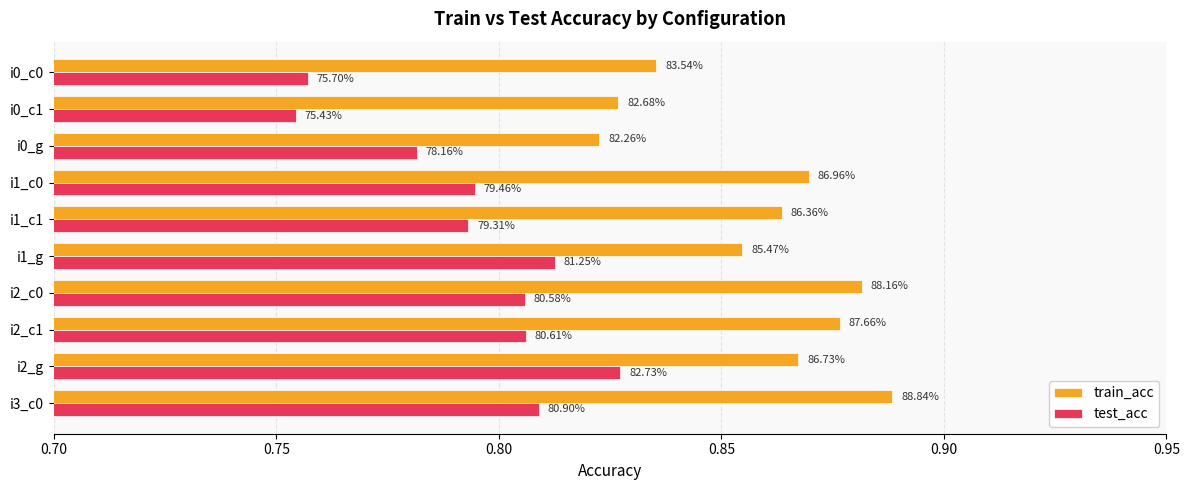

What are all the series names shown in the legend?

train_acc, test_acc